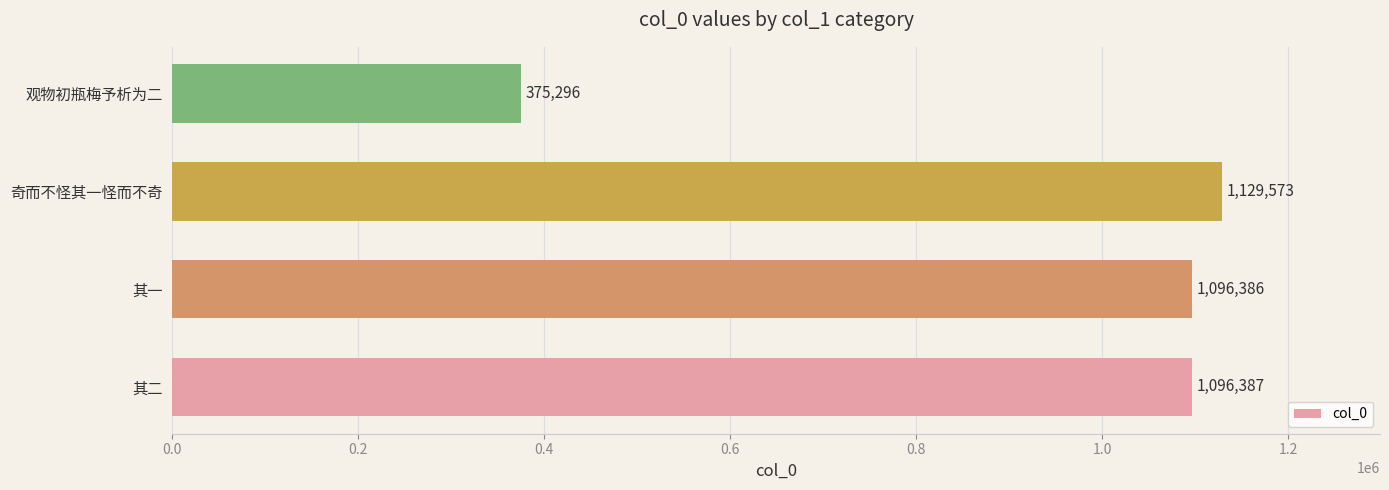

Reading bottom to top, extract all data points from this chart.

1096387	1096386	1129573	375296